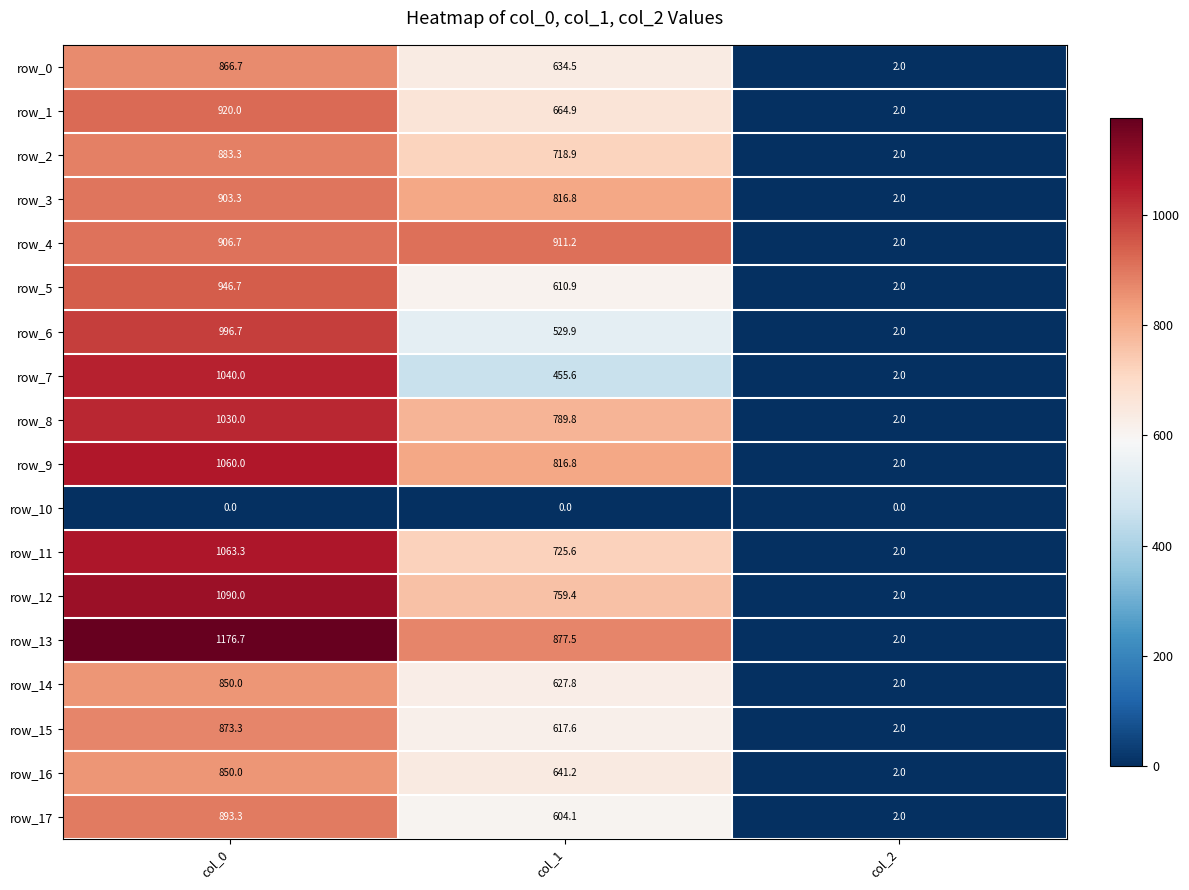

What is the sum of the row_13 values at col_1 and col_0?

2054.2